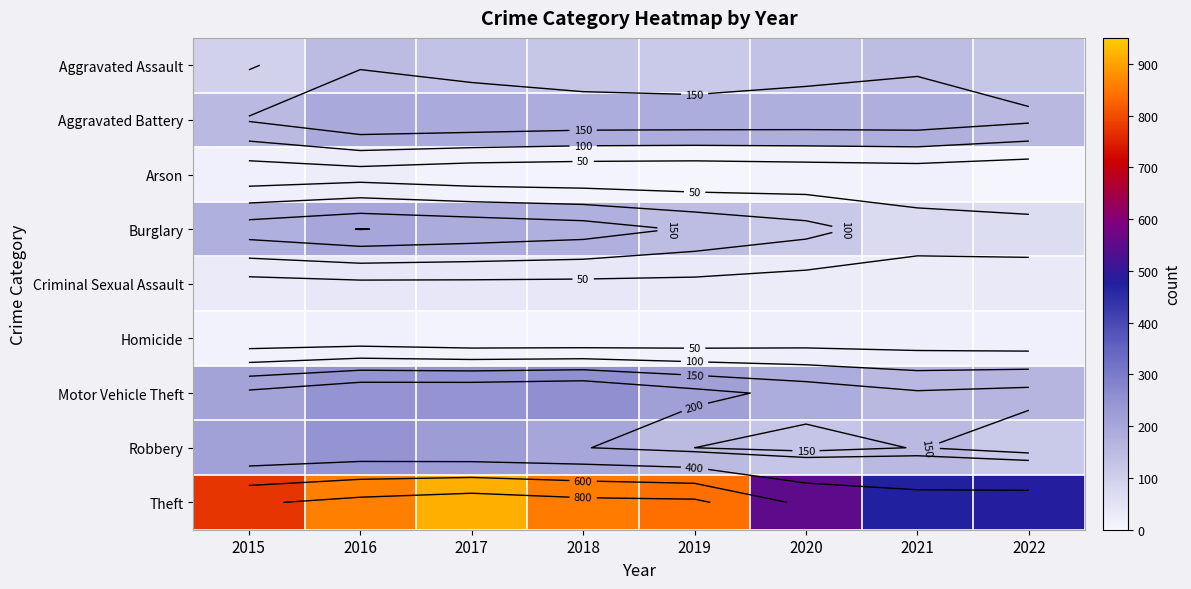

Which series has the largest total across all categories?

Theft